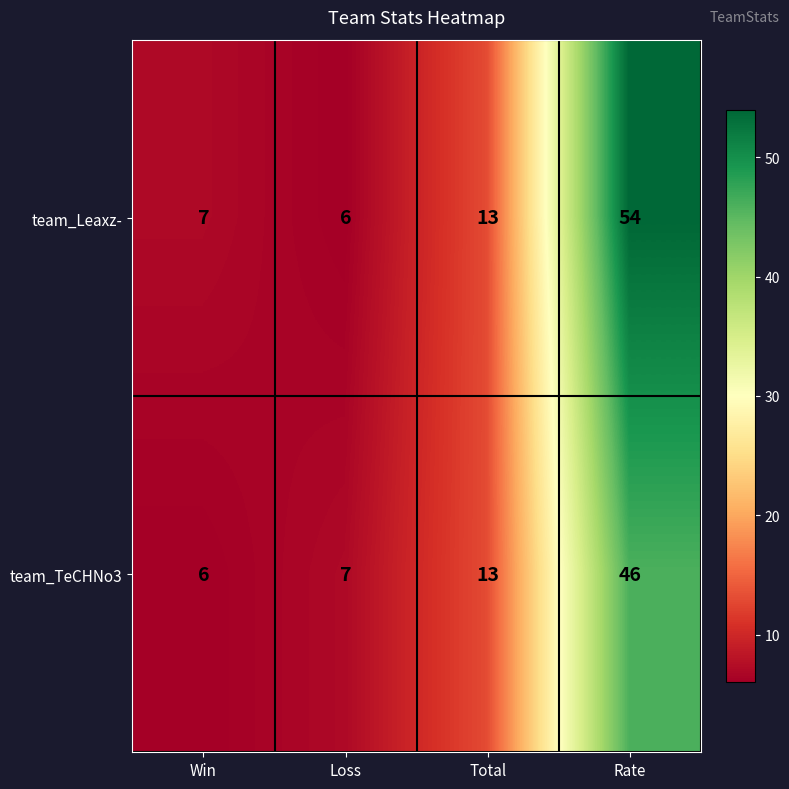

How many distinct data groups are displayed?

2